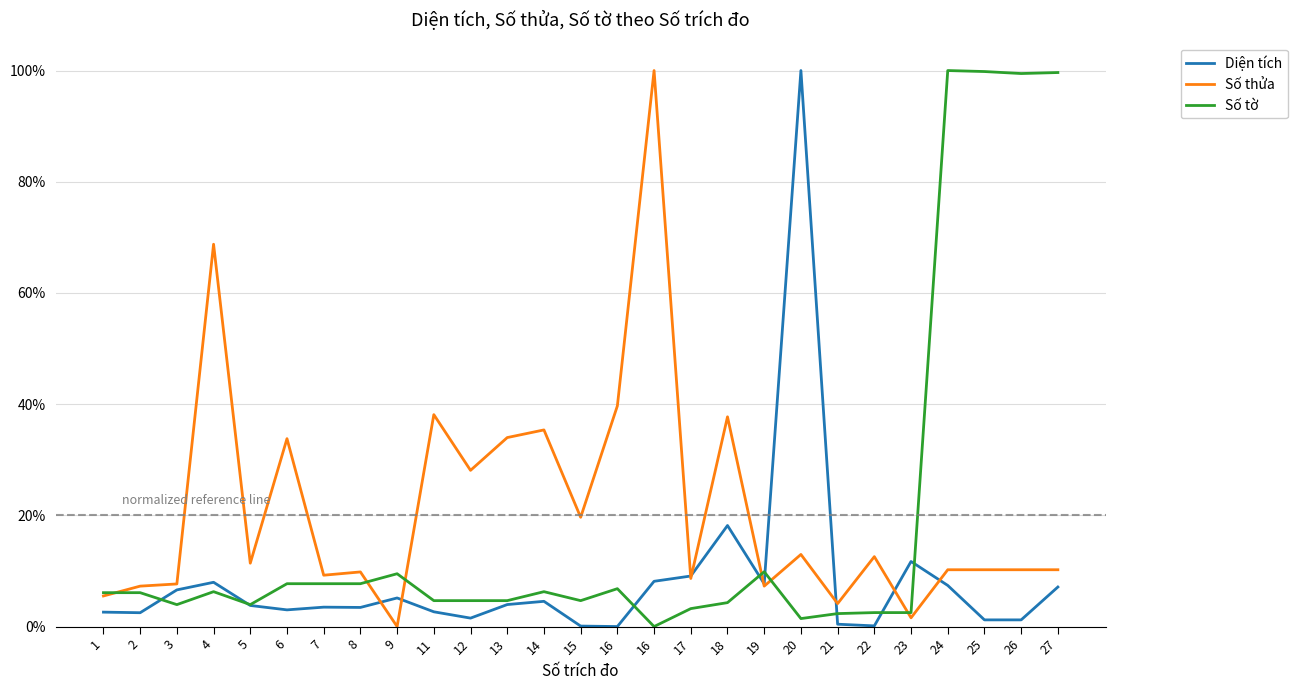

Rank the series by their average value, from highest to lowest.

Số thửa, Số tờ, Diện tích